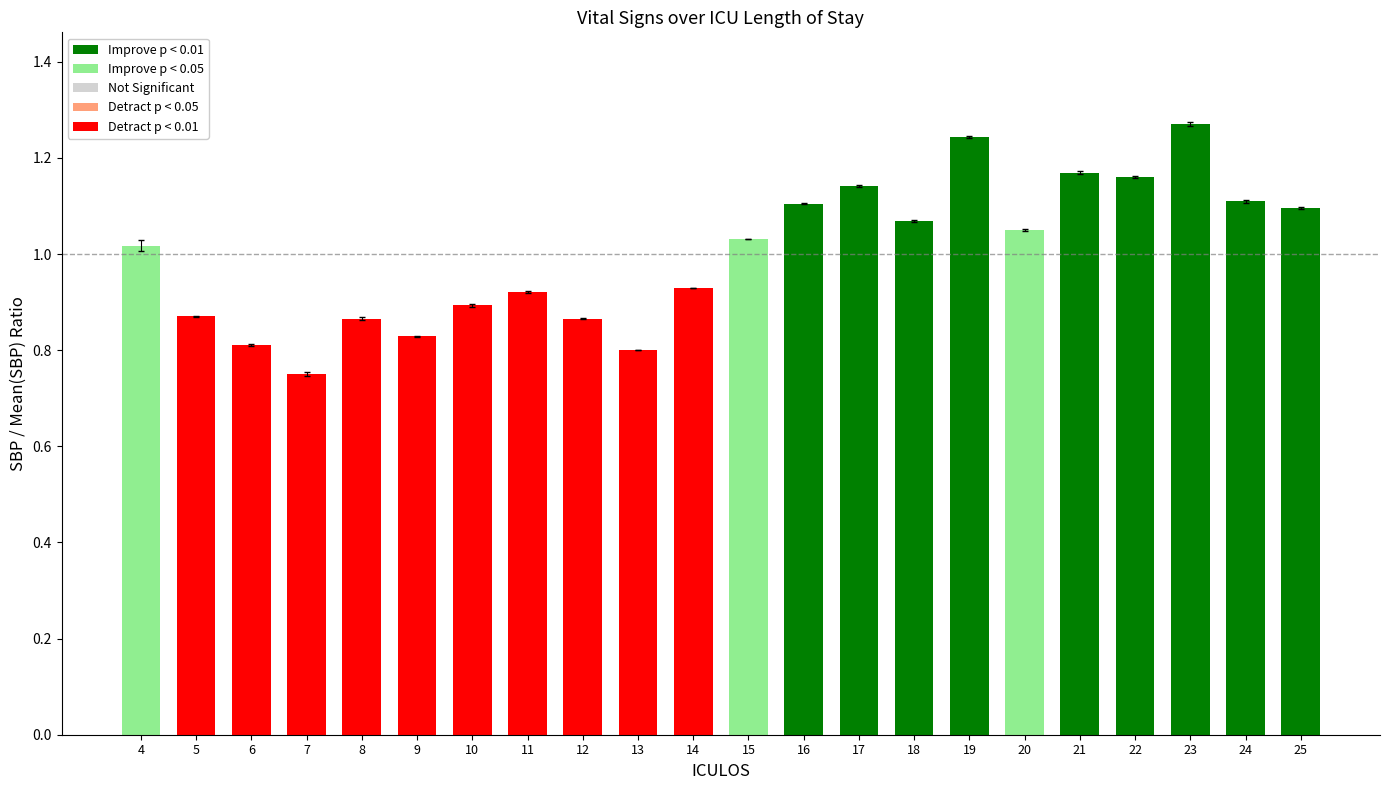

What is the change in value from 10 to 17?

+0.2